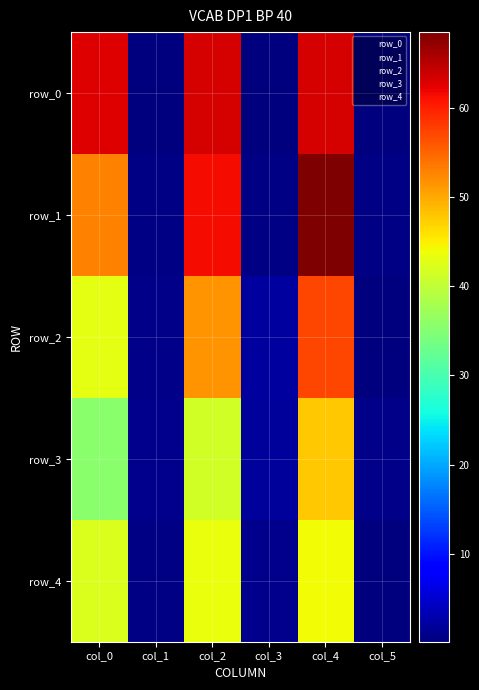

At which category does the chart reach its minimum across all series?

col_1